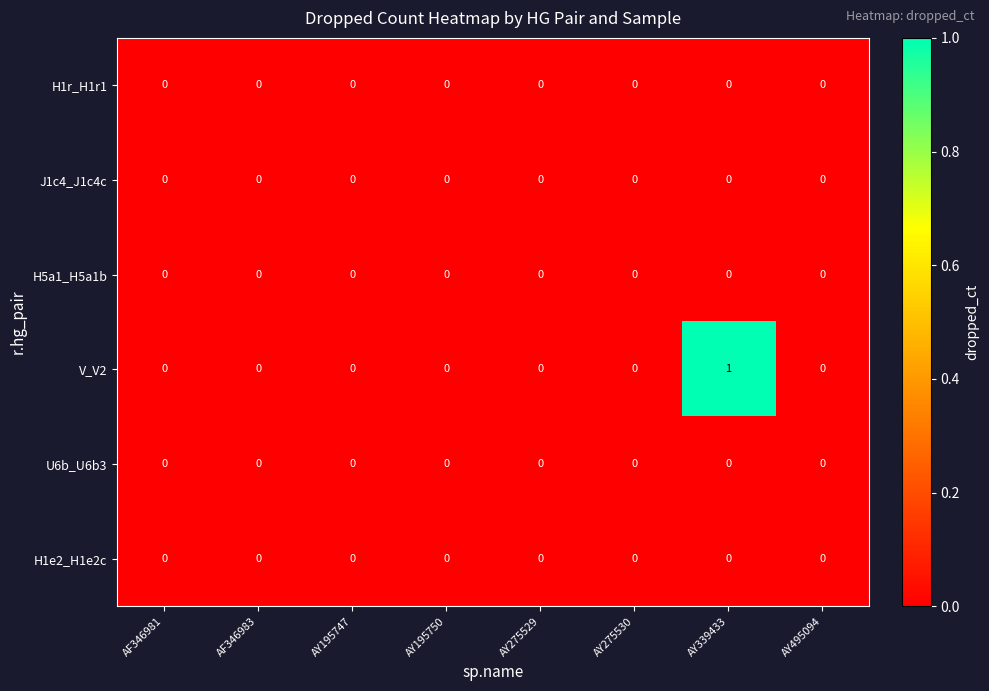

Which series has the largest total across all categories?

V_V2